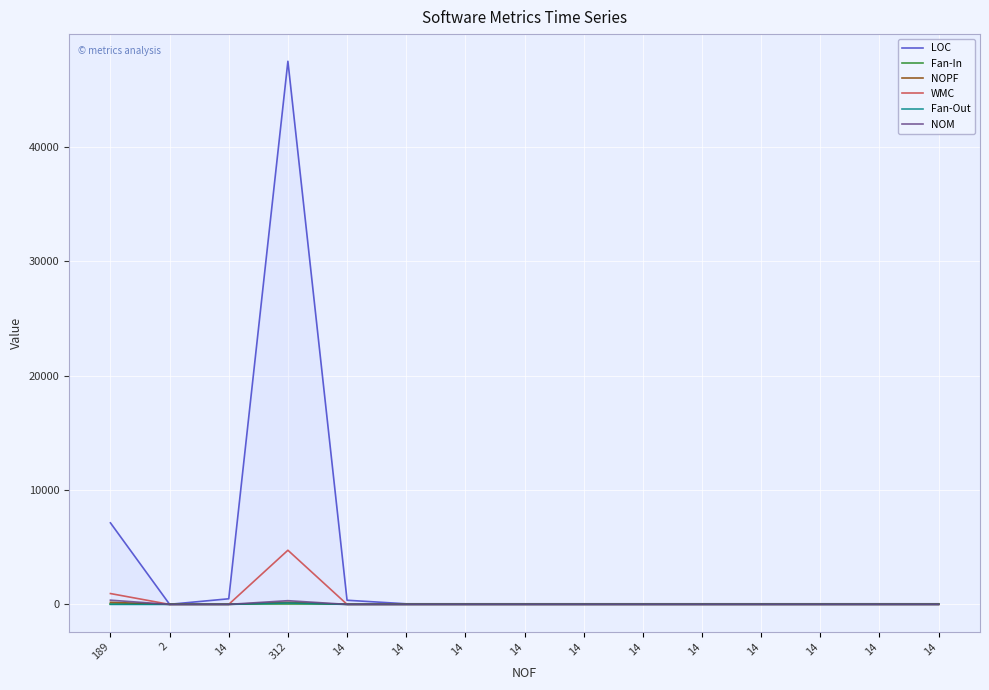

Is this an area chart (filled region under the line)?

No